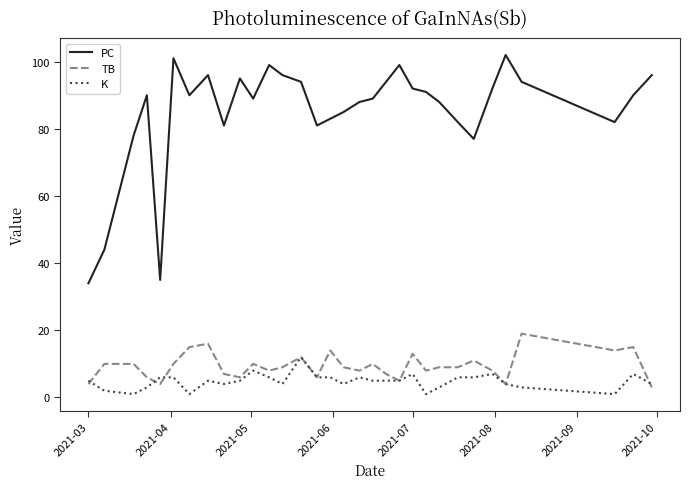

What is the highest value of the PC series?

102